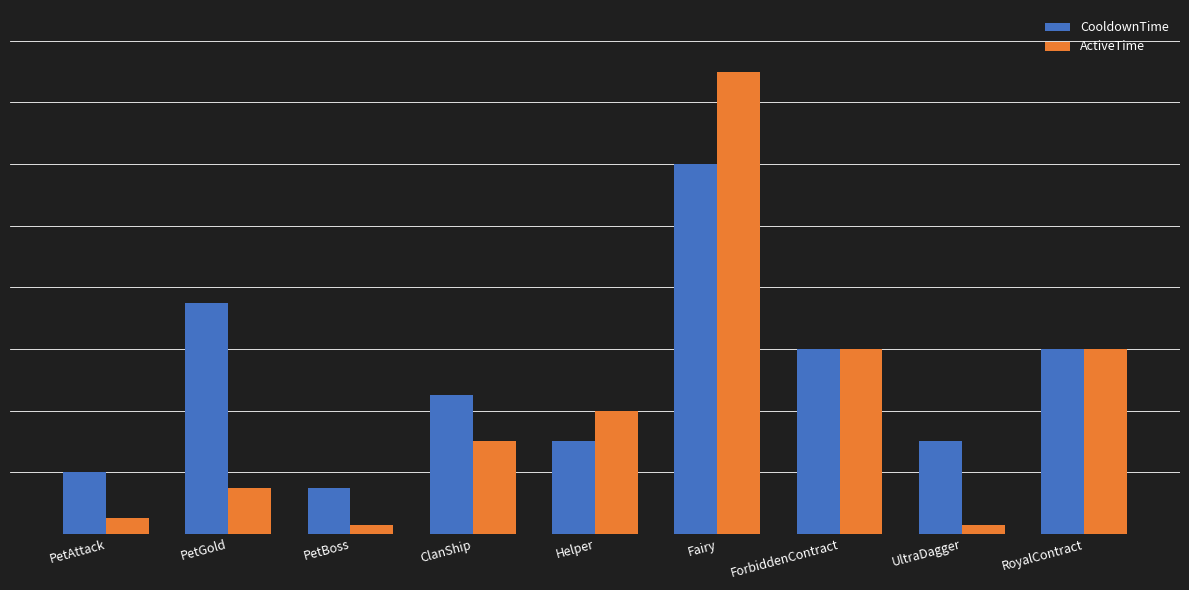

What is the sum of the CooldownTime values at ClanShip and PetAttack?

65